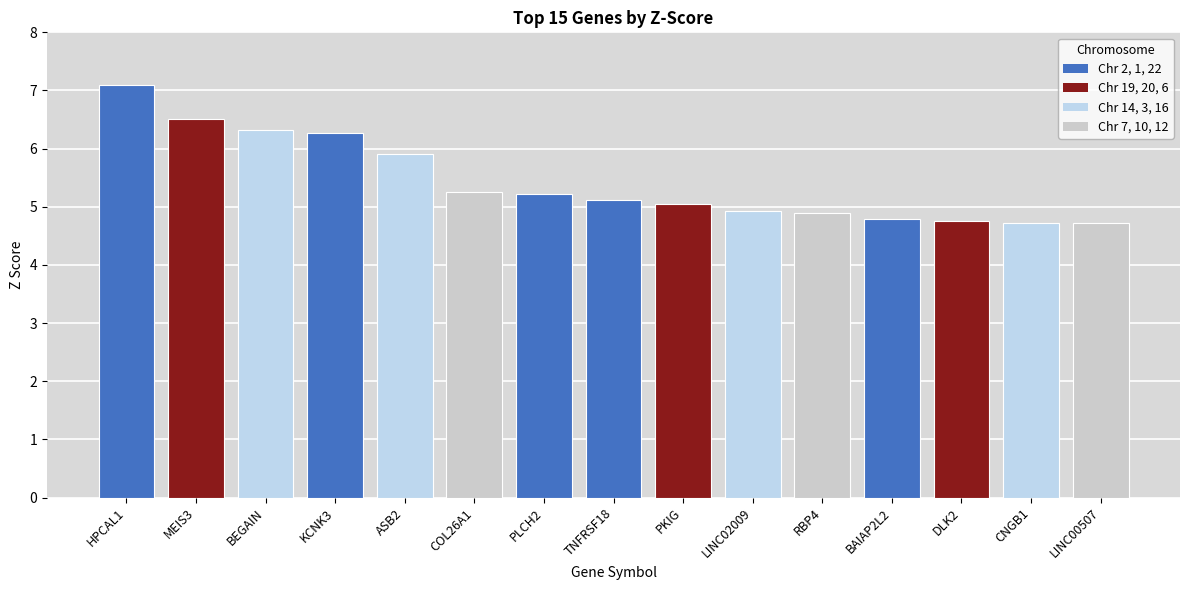

What is the greatest value displayed?

7.1